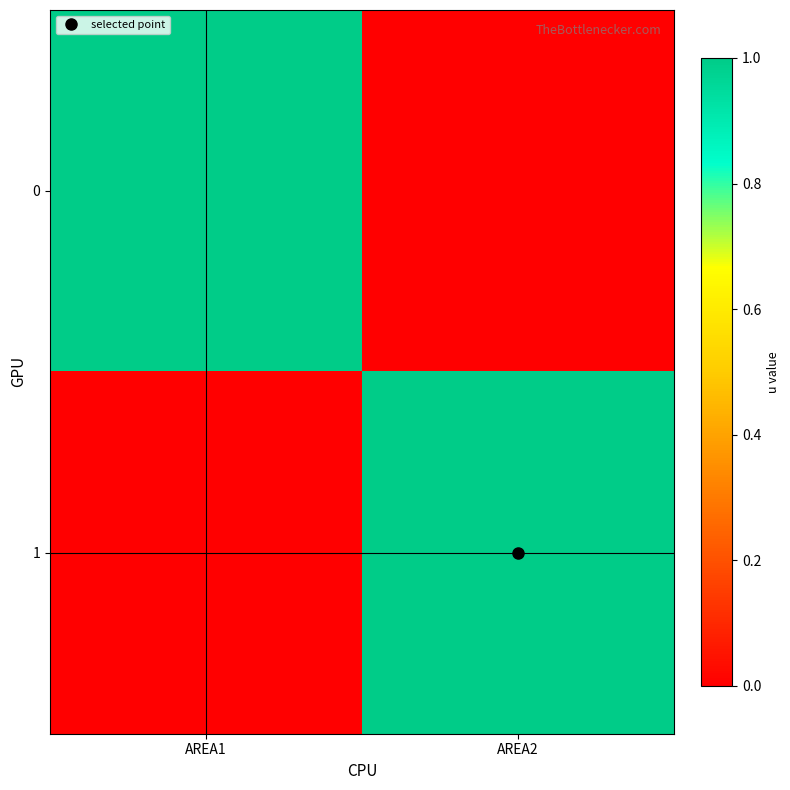

List the series in order of their peak value, lowest first.

0, 1